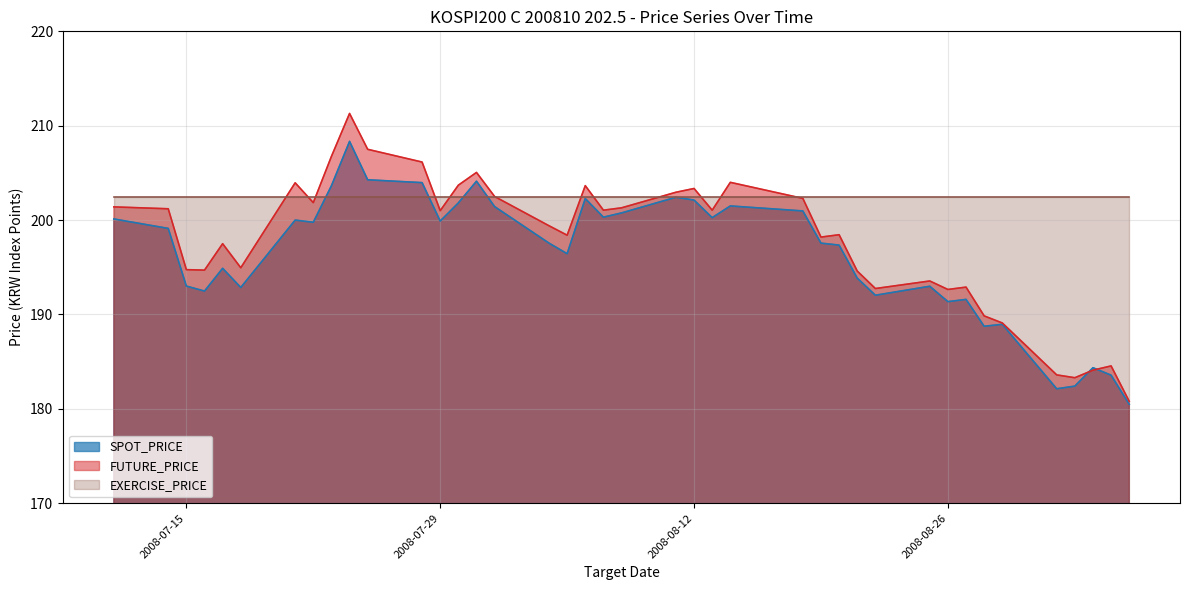

Between 2008-07-23 and 2008-08-19, which series saw the biggest shift?

FUTURE_PRICE